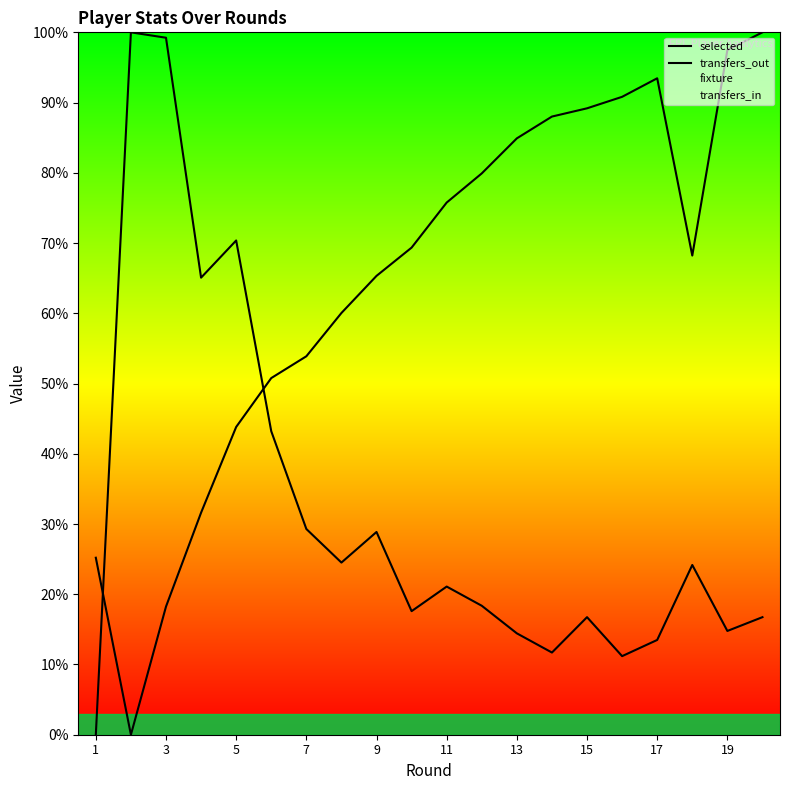

Reading left to right, extract all data points from this chart.

selected: 25.2	0.0	18.2	31.6	43.8	50.8	53.9	60.0	65.3	69.4	75.8	79.9	84.9	88.0	89.2	90.8	93.5	68.2	97.5	100.0
transfers_out: 0.0	100.0	99.2	65.1	70.4	43.2	29.3	24.5	28.9	17.6	21.1	18.4	14.4	11.7	16.7	11.2	13.5	24.2	14.8	16.7